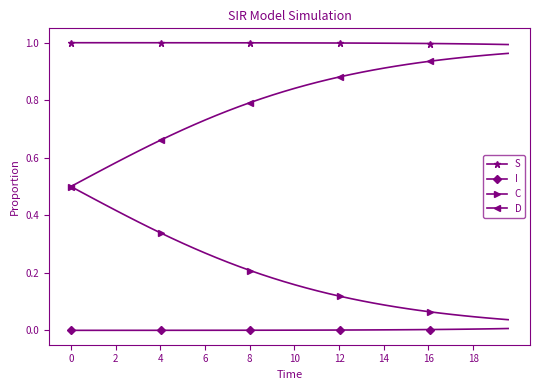

At how many categories does at least one series exceed 0?

40